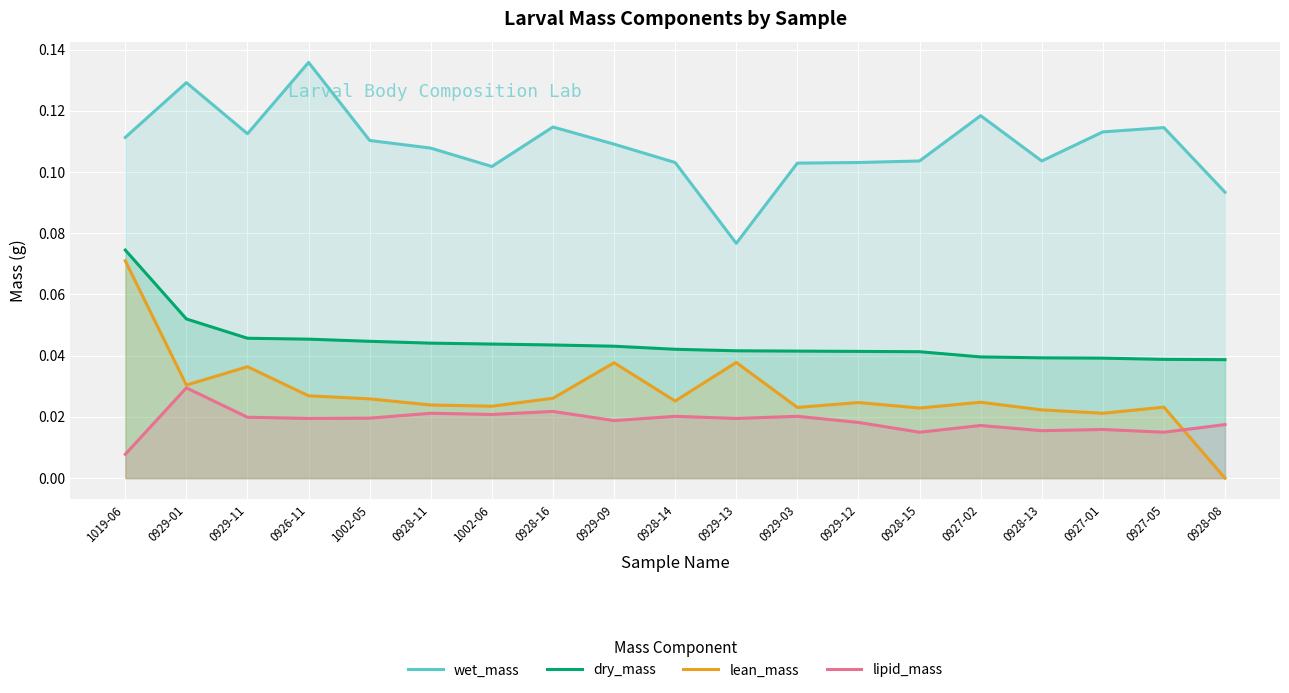

True or false: lean_mass and dry_mass cross at least once.

False